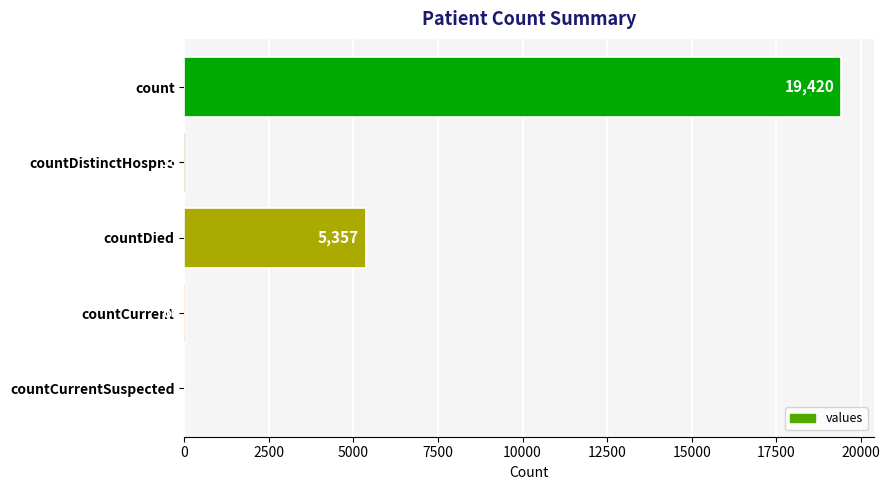

Are the bars horizontal?

Yes